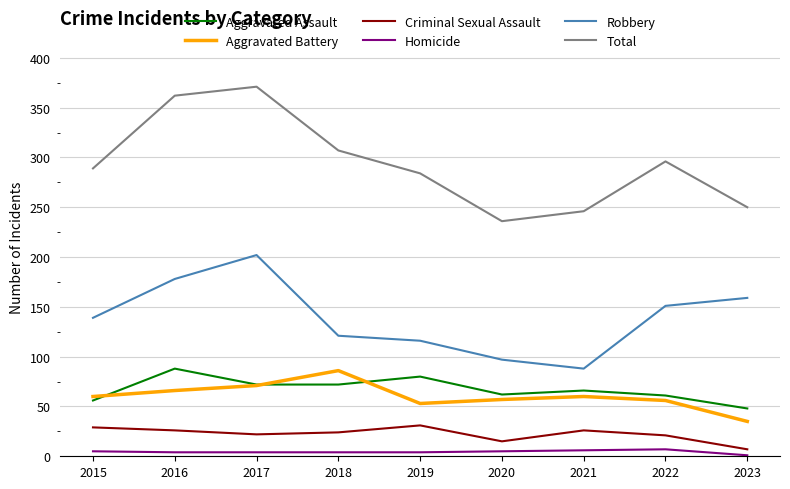

The Aggravated Battery series shows 12 at 2023. True or false?

False